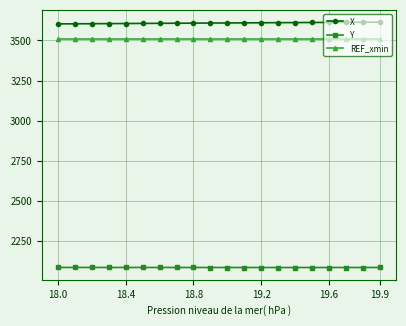

What is the value of the X point at the 7th from the left?

3607.0